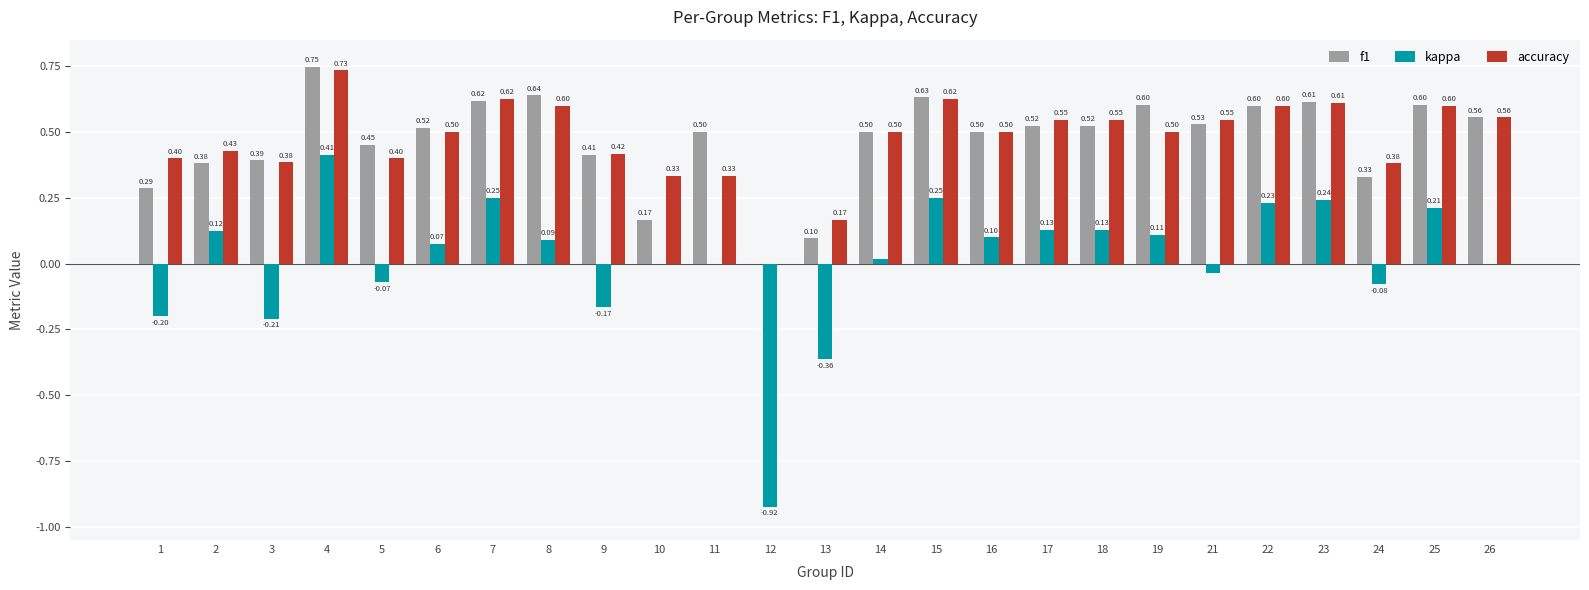

What are all the series names shown in the legend?

f1, kappa, accuracy